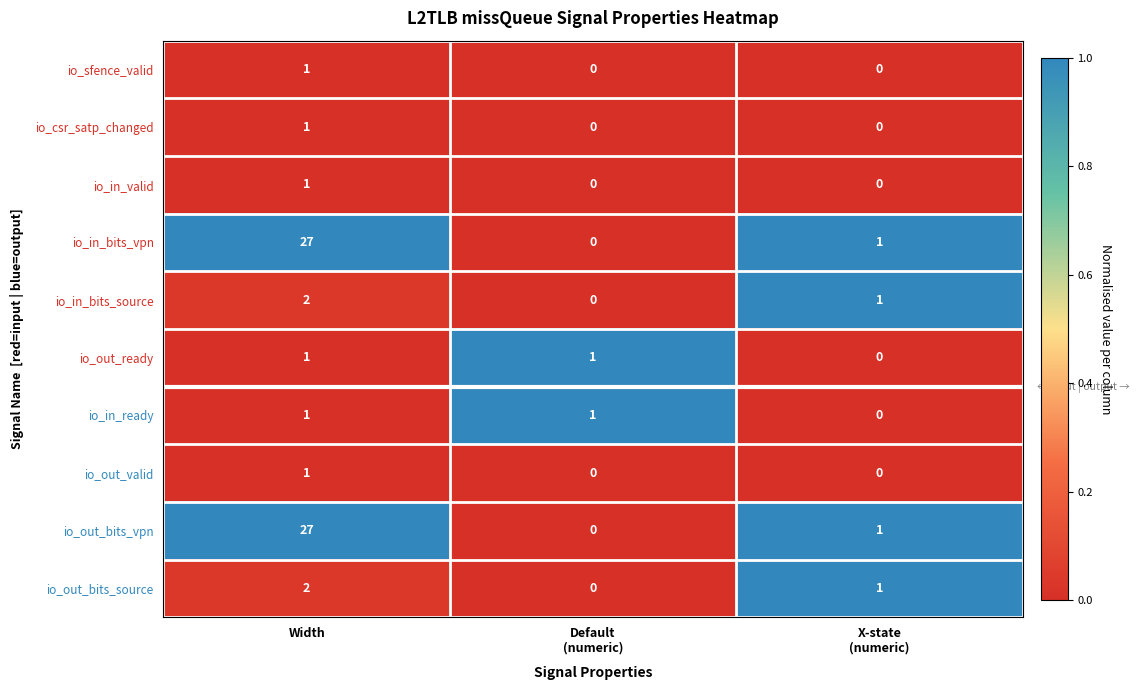

Reading left to right, extract all data points from this chart.

io_sfence_valid: 1	0	0
io_csr_satp_changed: 1	0	0
io_in_valid: 1	0	0
io_in_bits_vpn: 27	0	1
io_in_bits_source: 2	0	1
io_out_ready: 1	1	0
io_in_ready: 1	1	0
io_out_valid: 1	0	0
io_out_bits_vpn: 27	0	1
io_out_bits_source: 2	0	1